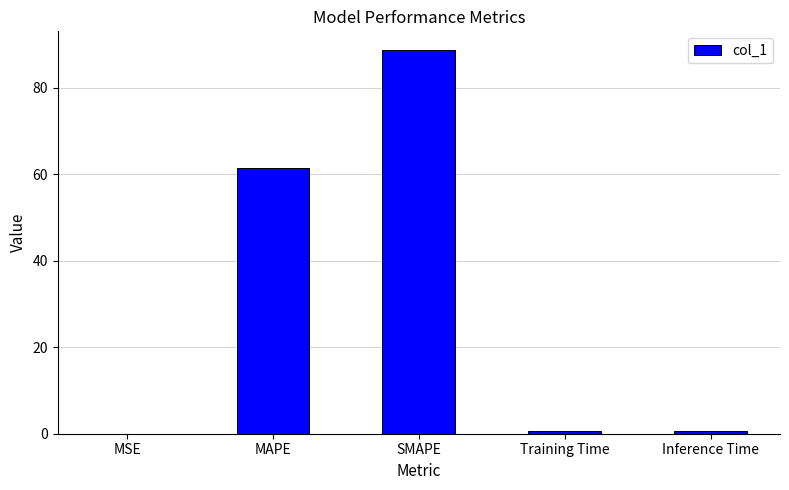

What is the sum of the values at MAPE and SMAPE?

150.1